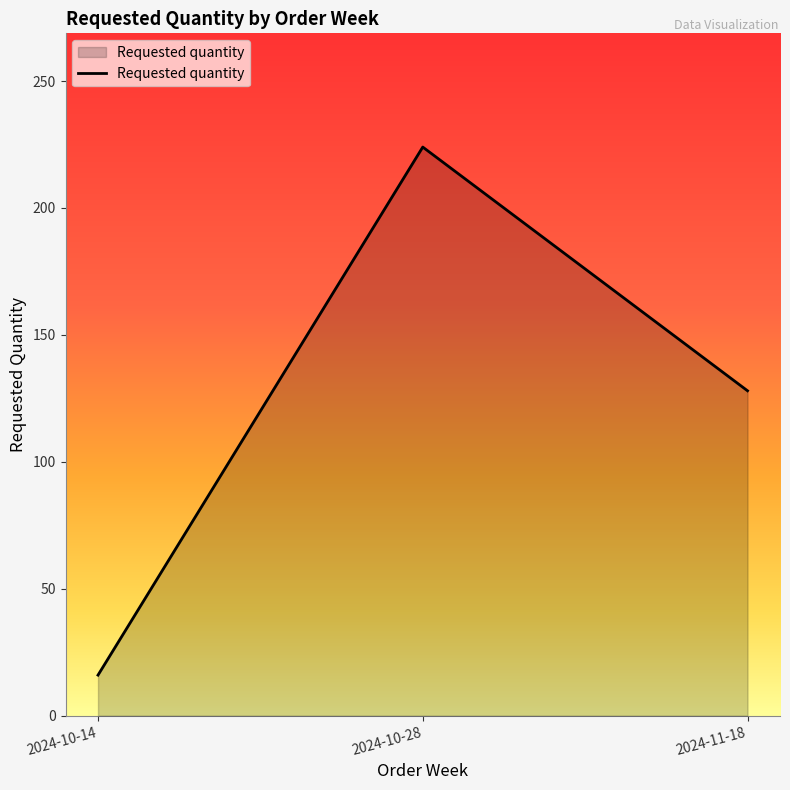

The chart shows a value of 16 at 2024-10-14. True or false?

True